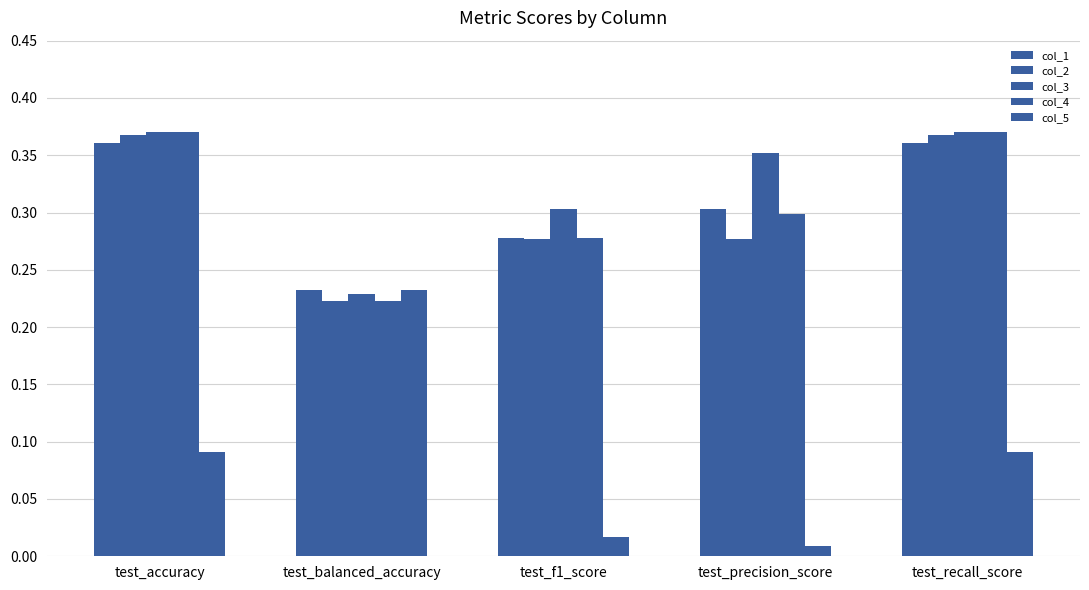

Count the number of data series in this chart.

5